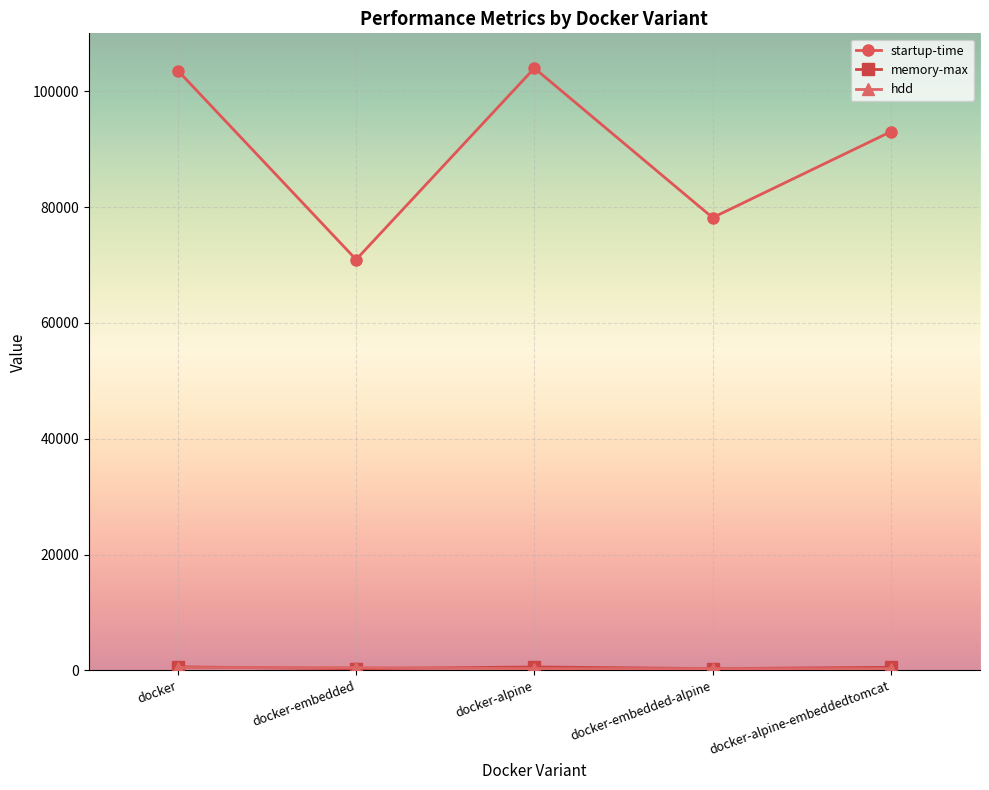

Which series has the widest spread of values?

startup-time